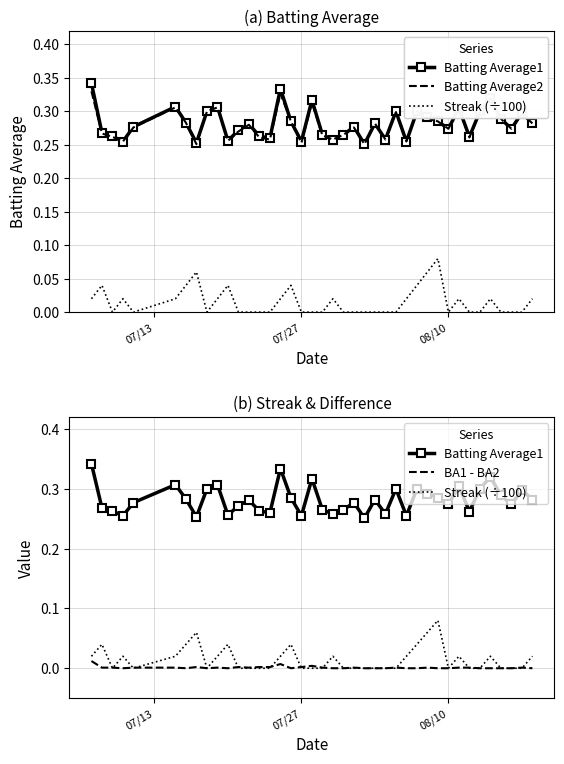

What is the value of the Batting Average1 point at the 12th from the left?

0.3